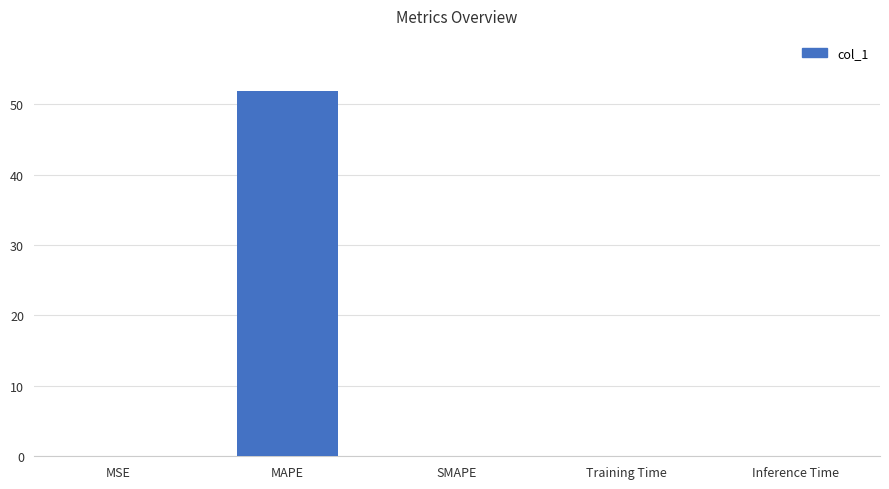

What is the sum of all values?

52.0